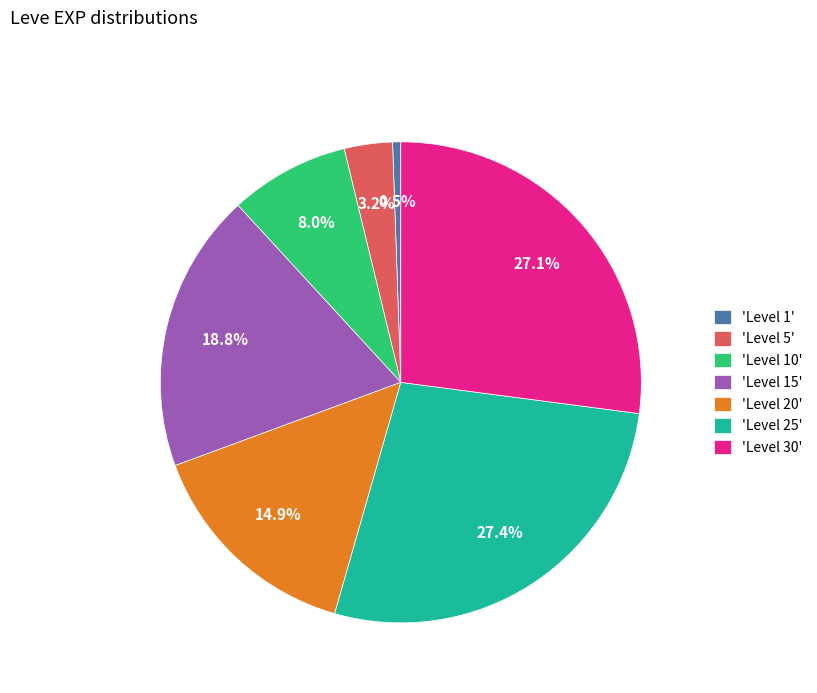

Is there a majority slice in this chart?

No